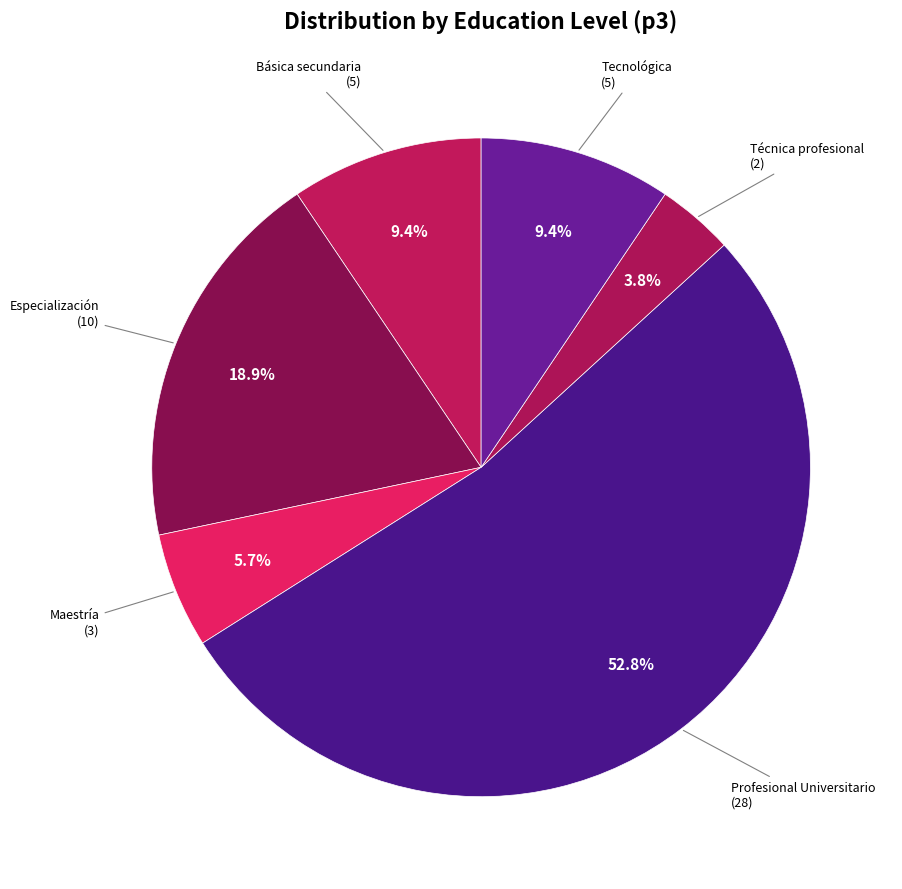

Is there any slice that represents more than half of the pie?

Yes